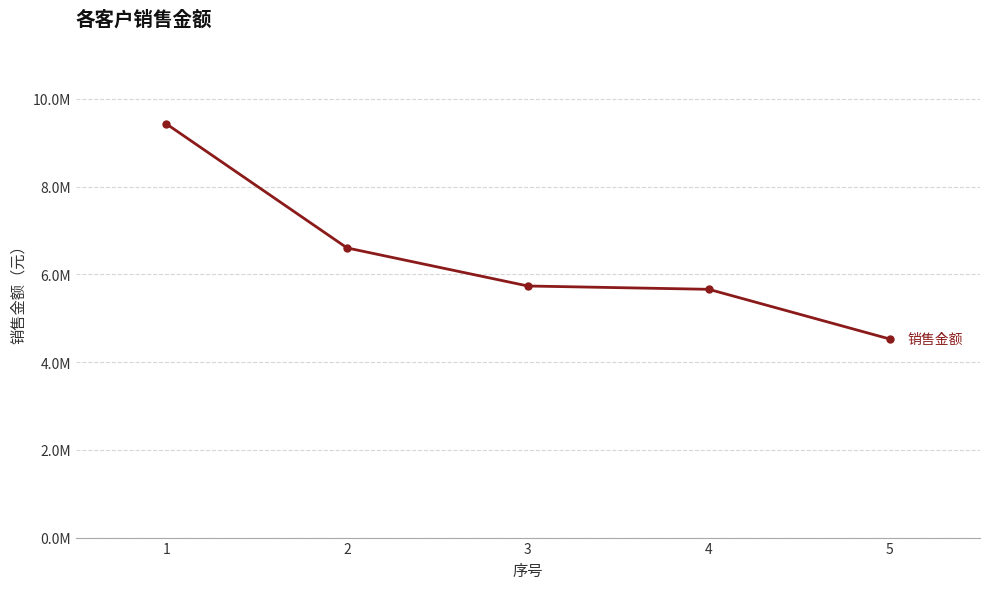

True or false: the data has more than 0 interior local peaks.

False